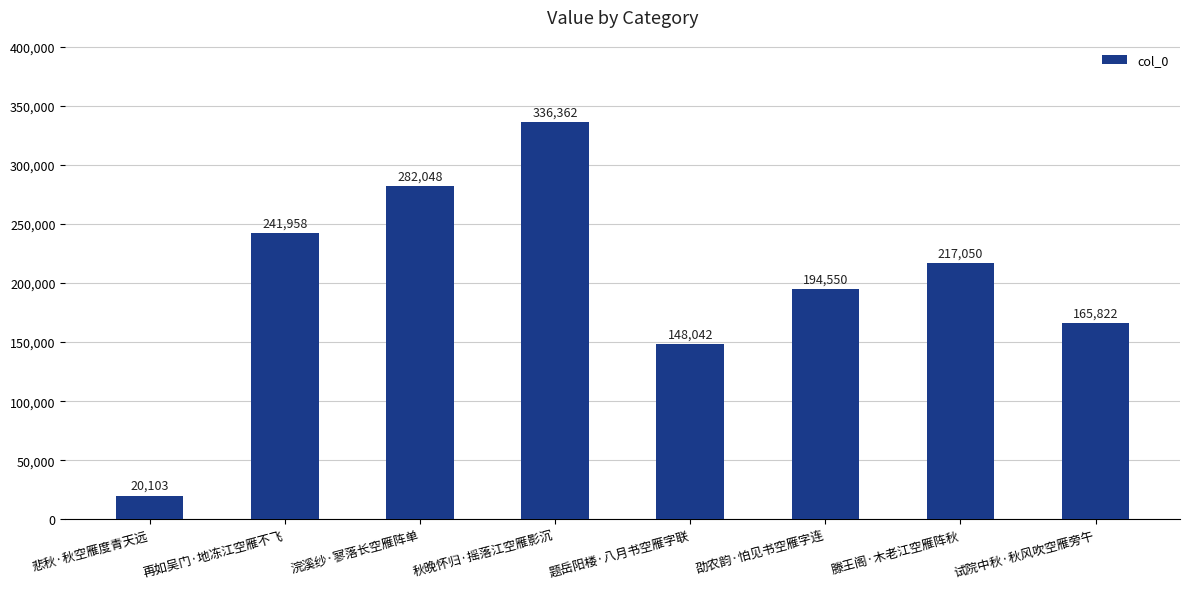

Approximately how many times larger is the value at 浣溪纱·寥落长空雁阵单 compared to 再如吴门·地冻江空雁不飞?

1.2